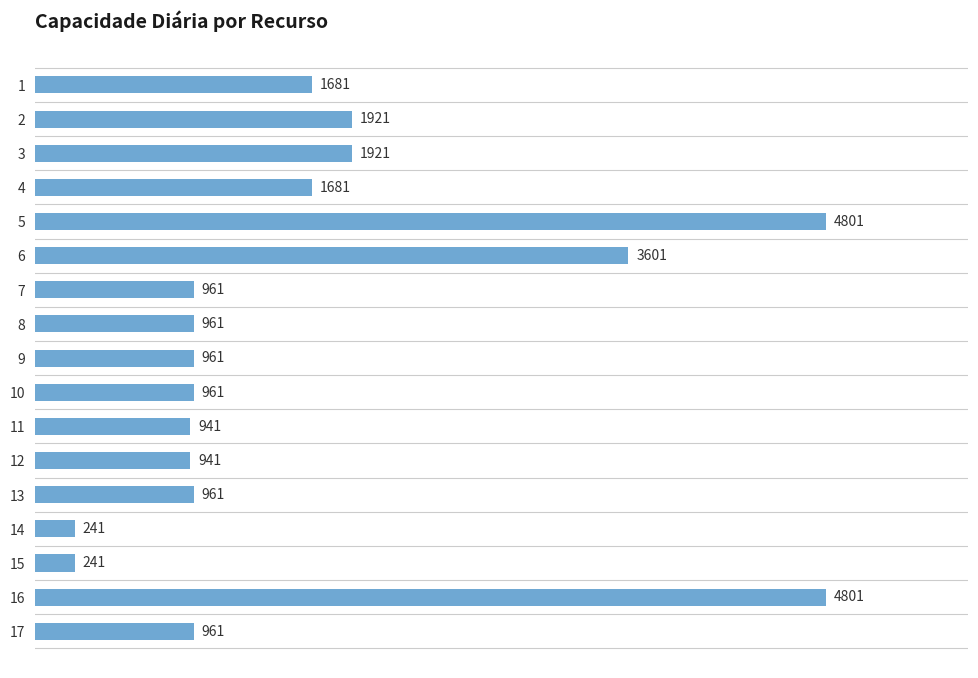

The chart shows a value of 7198 at 4. True or false?

False